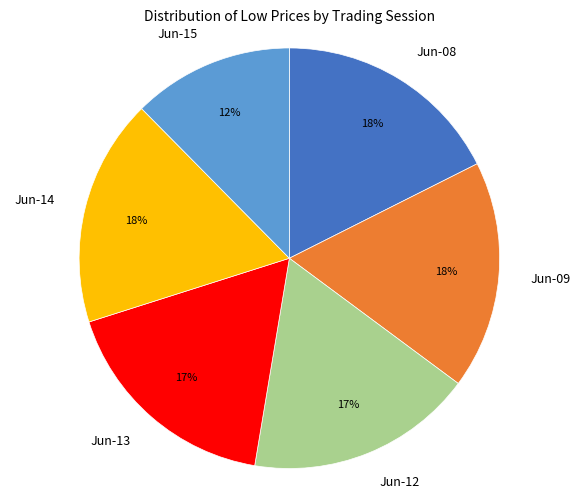

Approximately how many times larger is the value at Jun-08 compared to Jun-14?

1.0